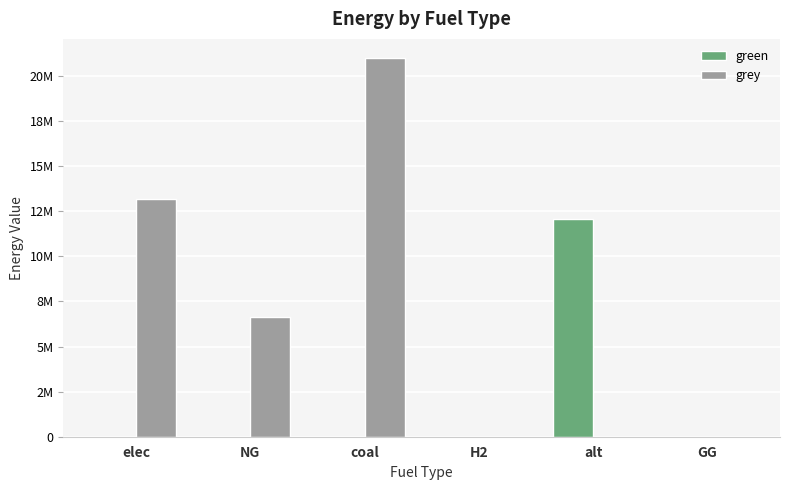

What are all the series names shown in the legend?

green, grey